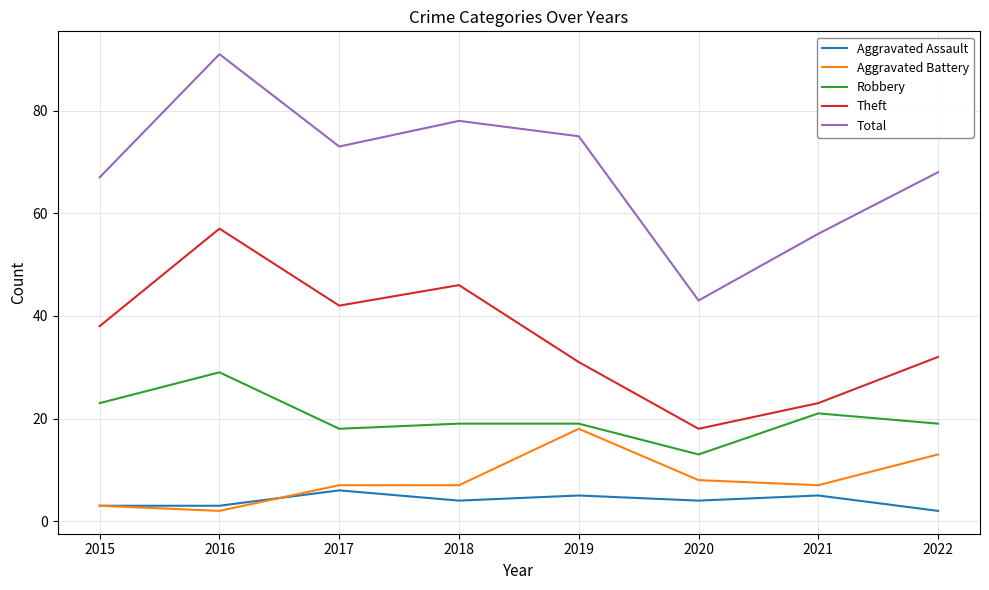

At which category is the sum across all series the highest?

2016